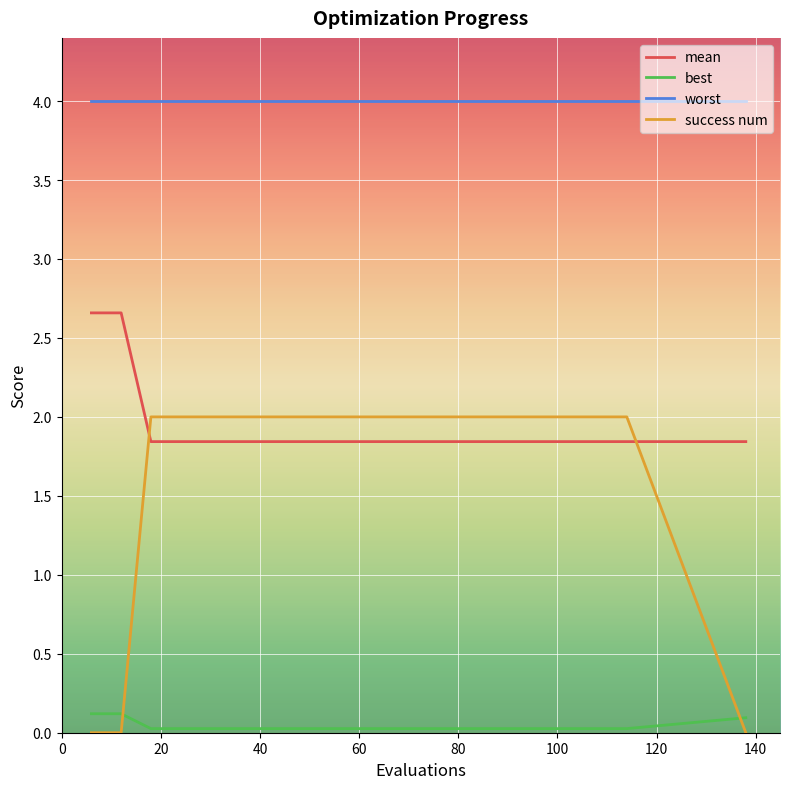

Which series has the widest spread of values?

success num